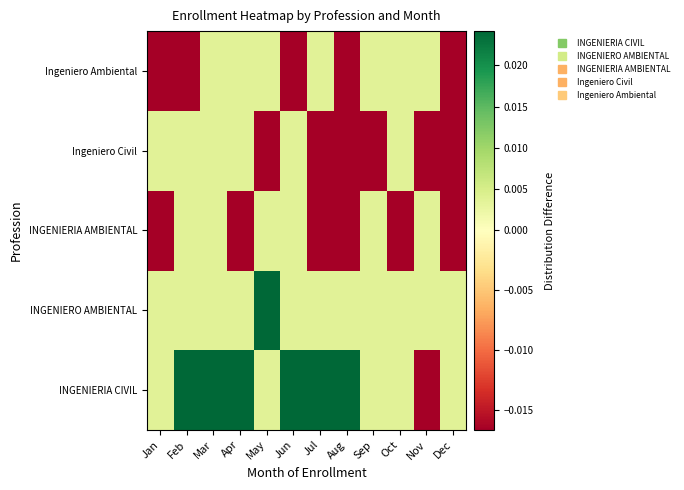

Rank the series at May from lowest to highest value.

Ingeniero Civil, INGENIERIA CIVIL, INGENIERIA AMBIENTAL, Ingeniero Ambiental, INGENIERO AMBIENTAL